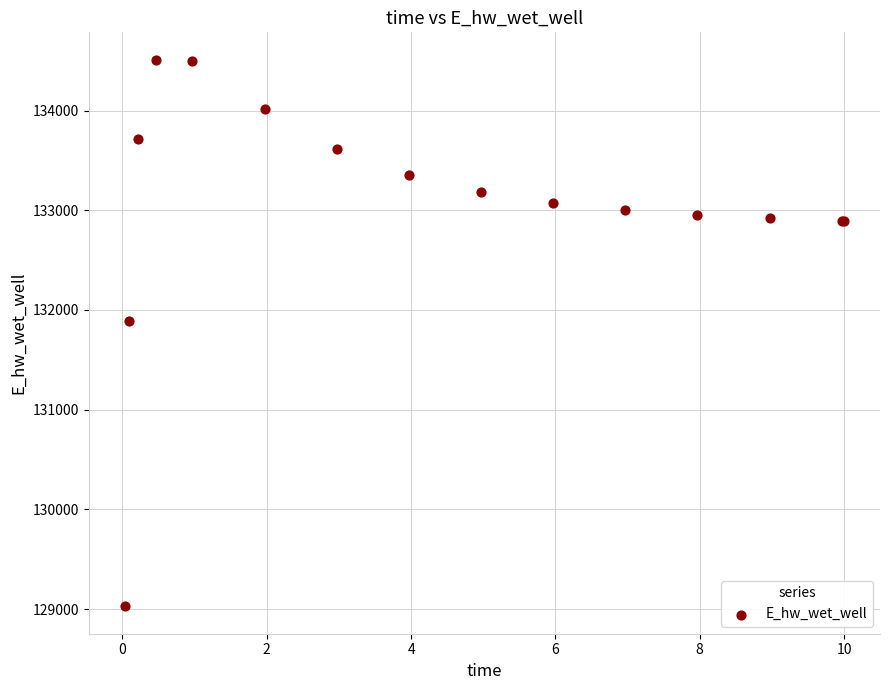

What Y value in the scatter plot is closest to 131768?

131887.3